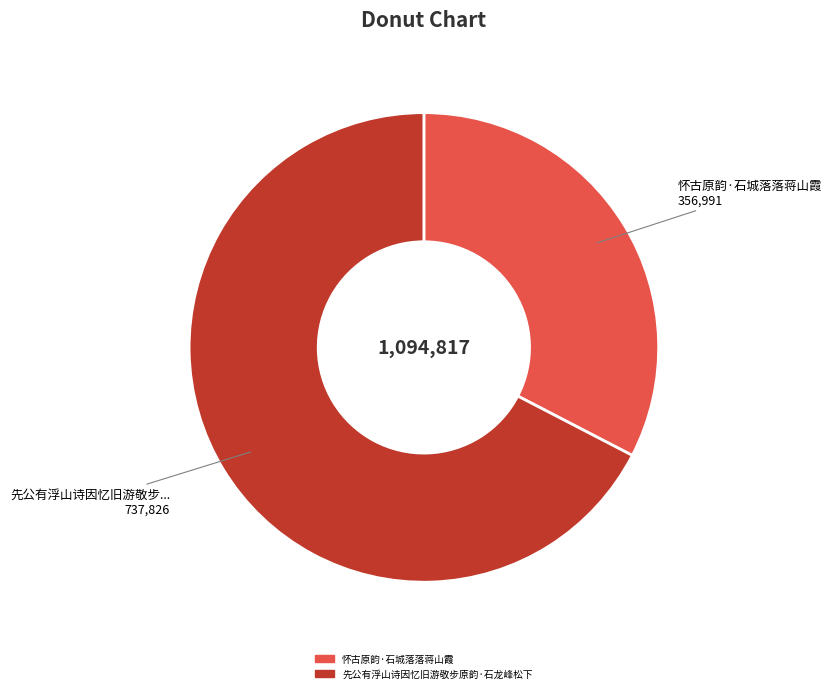

Rank the categories by value from lowest to highest.

怀古原韵·石城落落蒋山霞, 先公有浮山诗因忆旧游敬步原韵·石龙峰松下